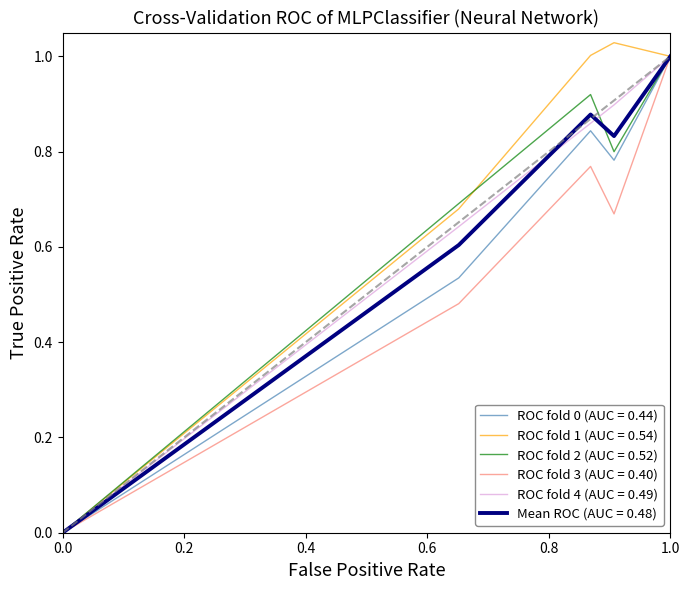

Does the chart have visible grid lines?

No